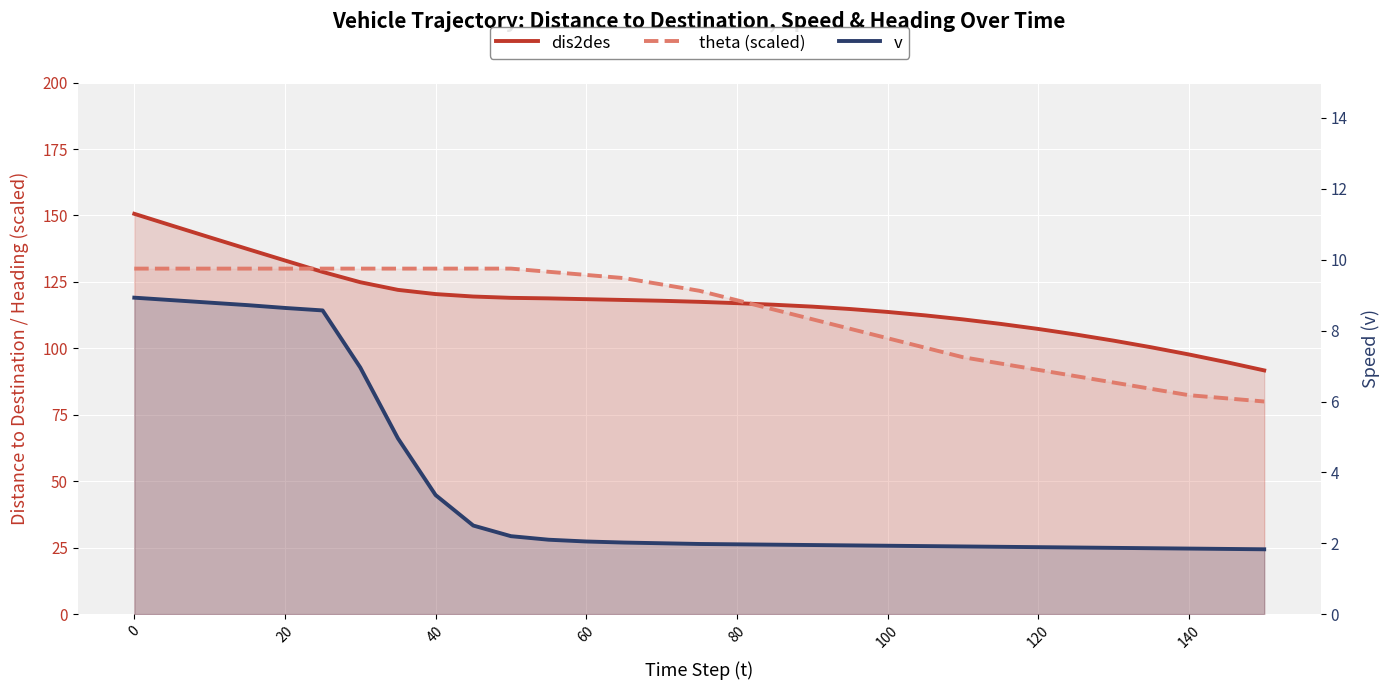

The value of theta (scaled) at 18 is 192.9. True or false?

False